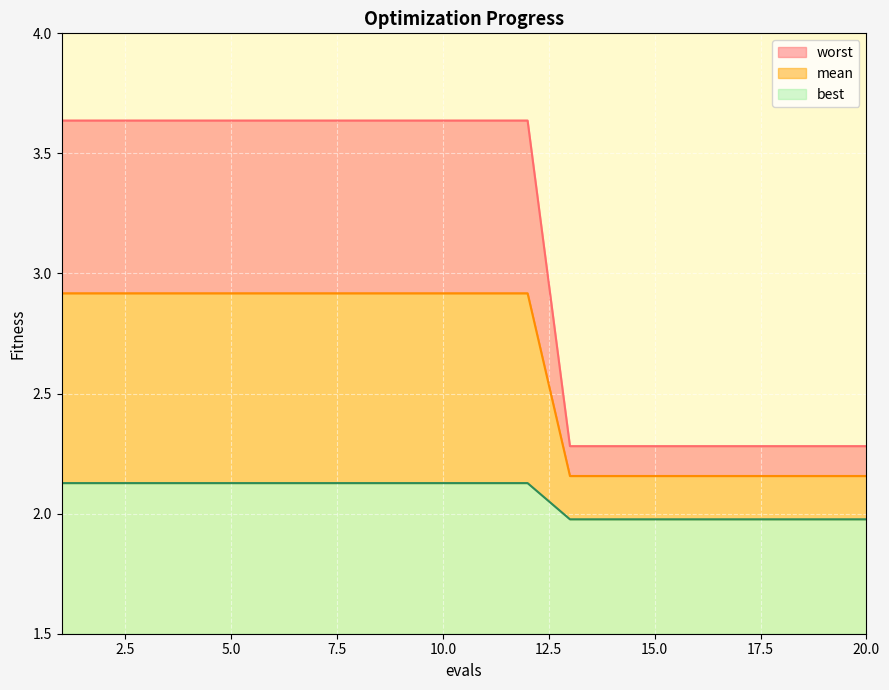

What is the lowest value of the best series?

0.5